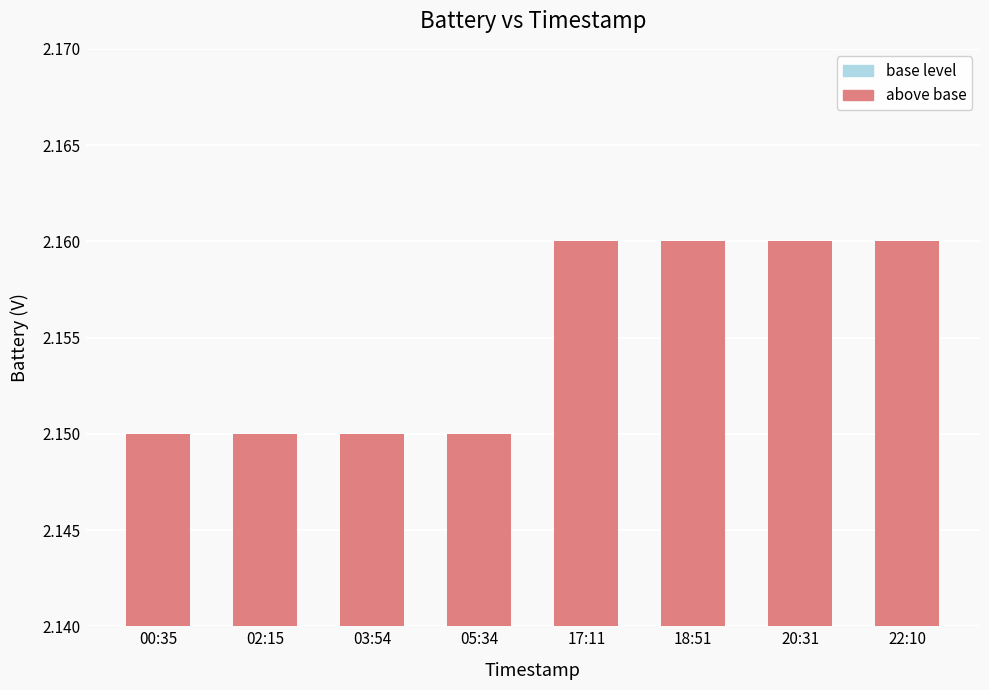

How many groups of bars are there?

8